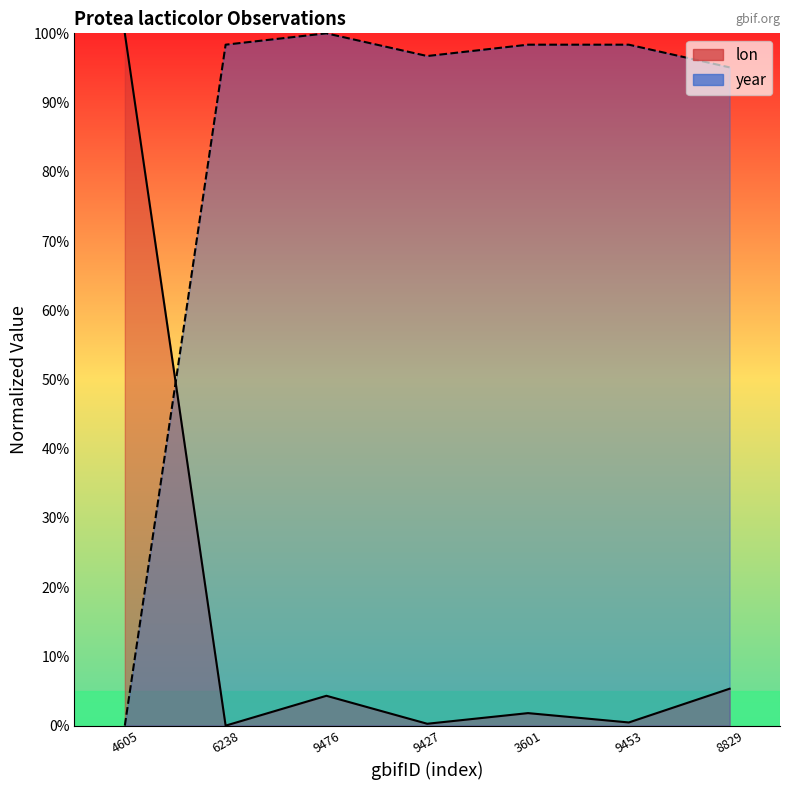

Which has a higher value, 9427 or 3601?

3601